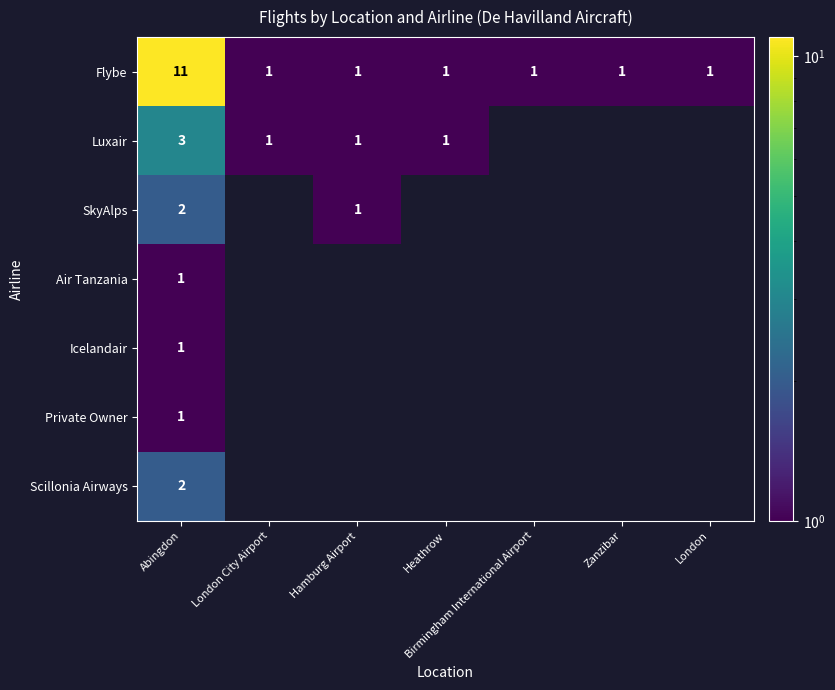

What is the difference between the highest and lowest values at Zanzibar?

1